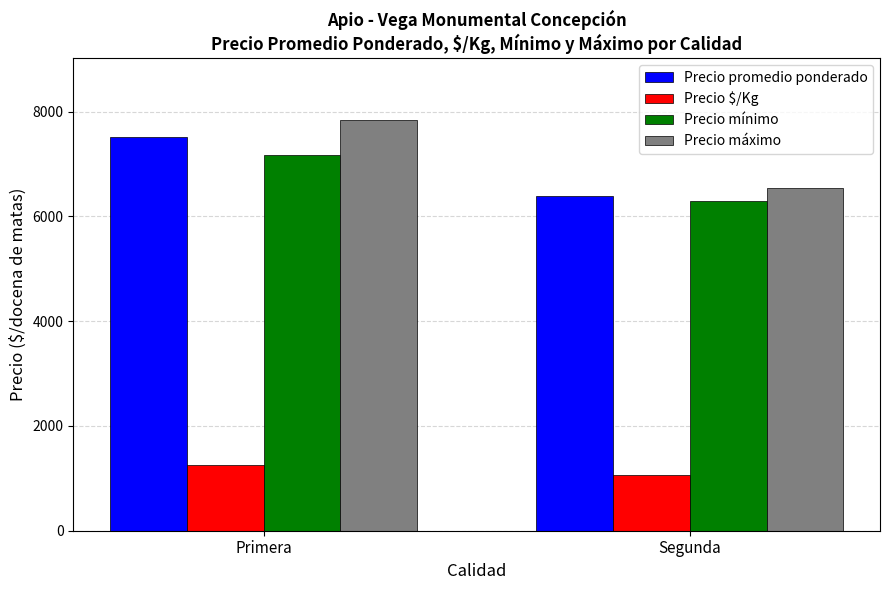

Is the value of Precio $/Kg at Primera greater than the value of Precio promedio ponderado at Segunda?

No